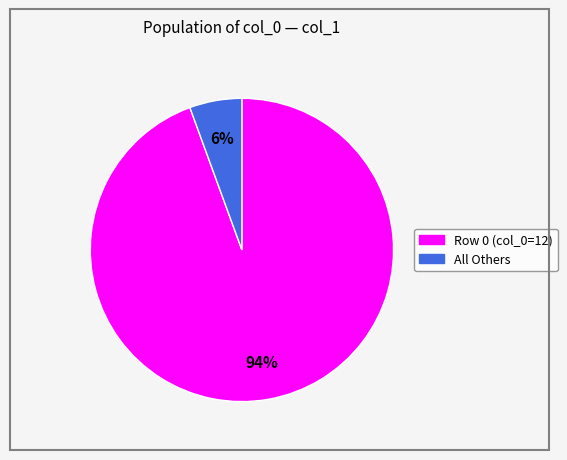

How many slices are in this pie chart?

2